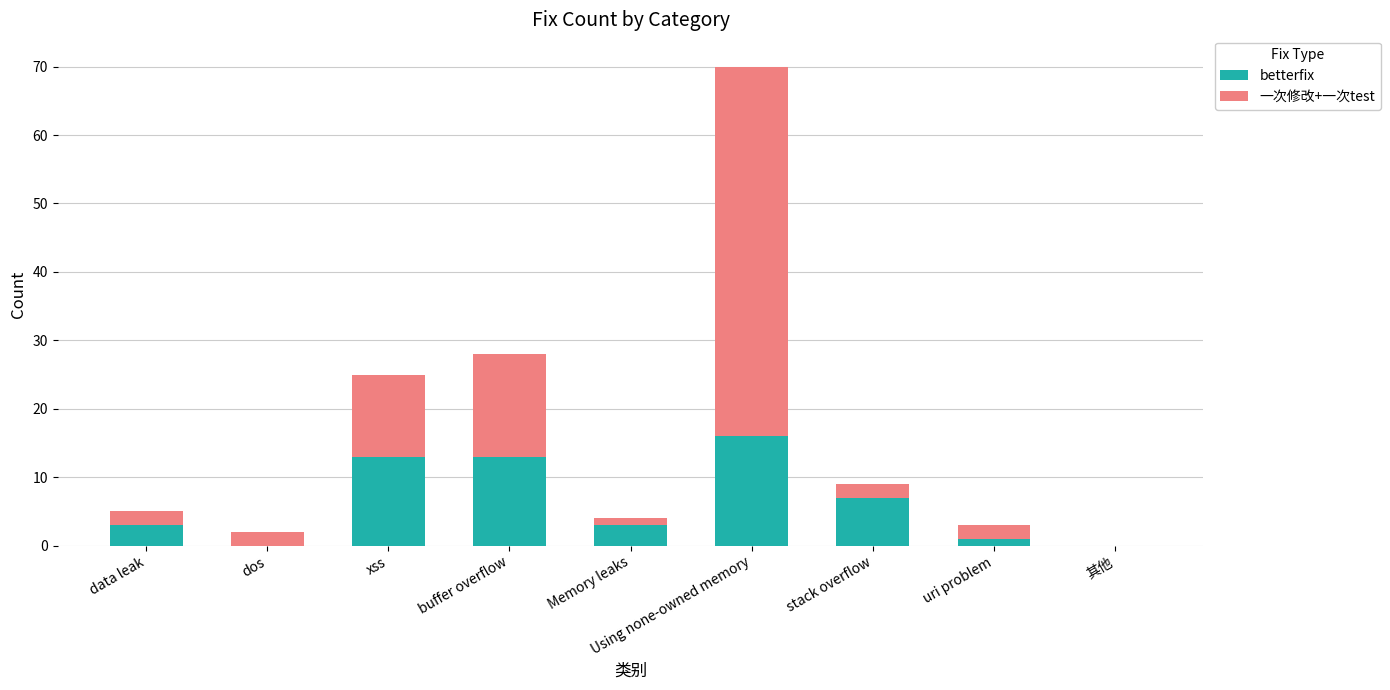

True or false: betterfix has a value of 16 at Using none-owned memory.

True